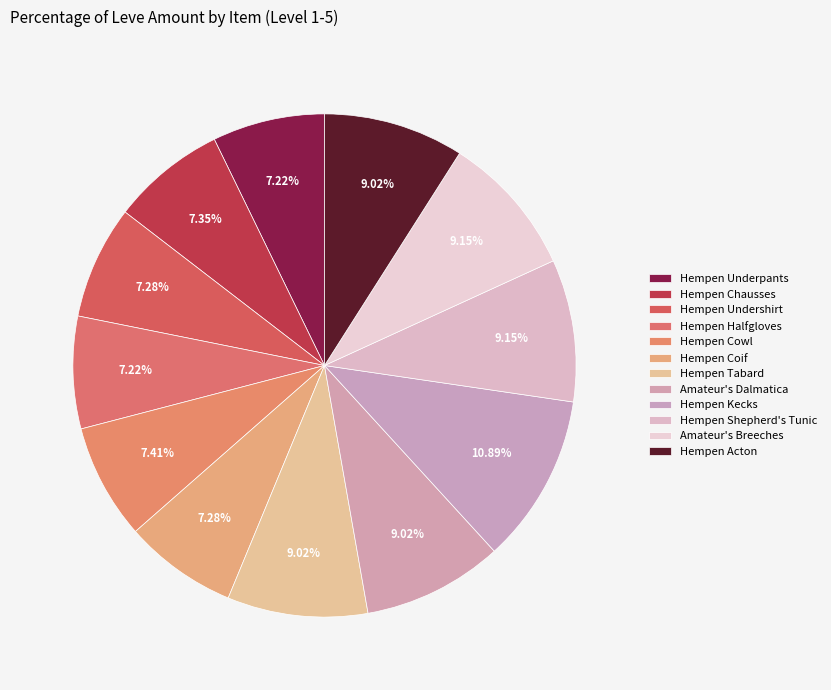

How many segments does this pie chart have?

12